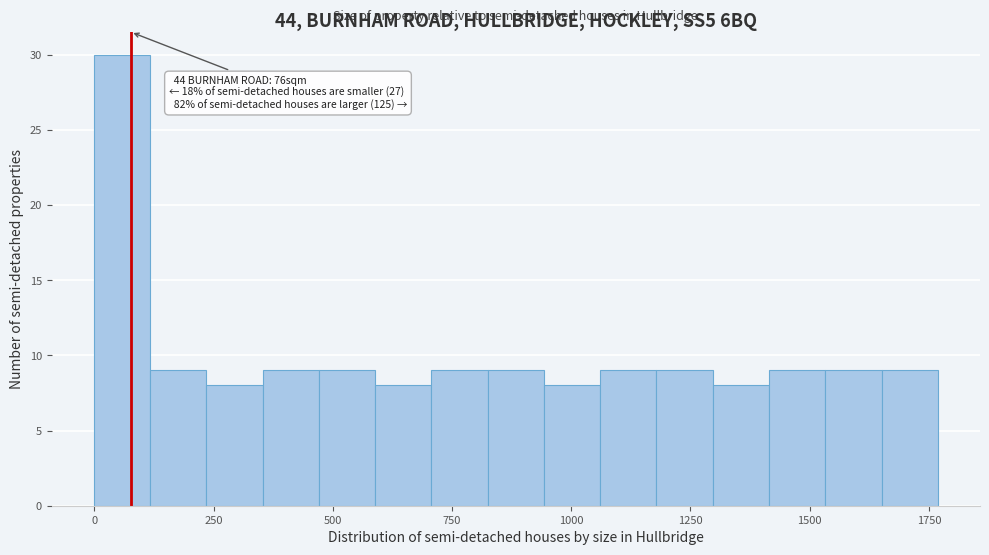

Read against the x-axis, roughly where is the centre of the tallest bar?

50